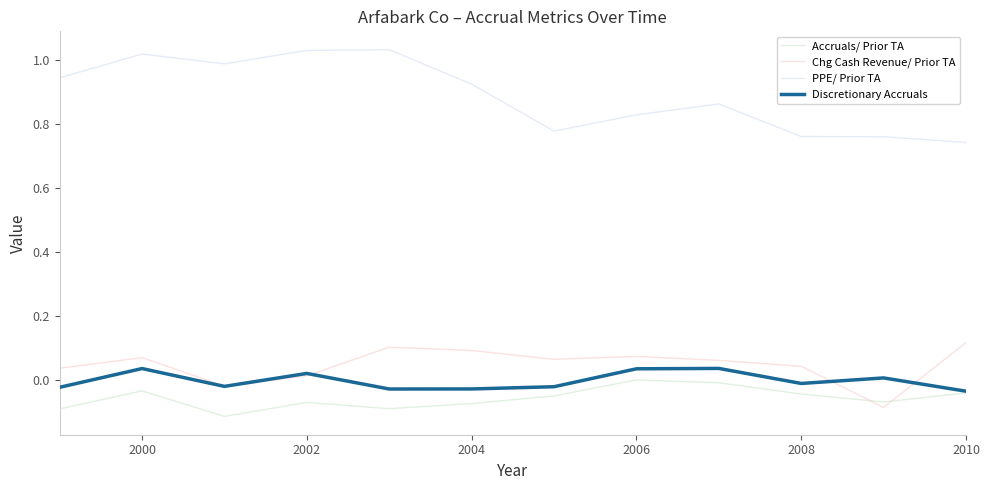

What are all the series names shown in the legend?

Accruals/ Prior TA, Chg Cash Revenue/ Prior TA, PPE/ Prior TA, Discretionary Accruals